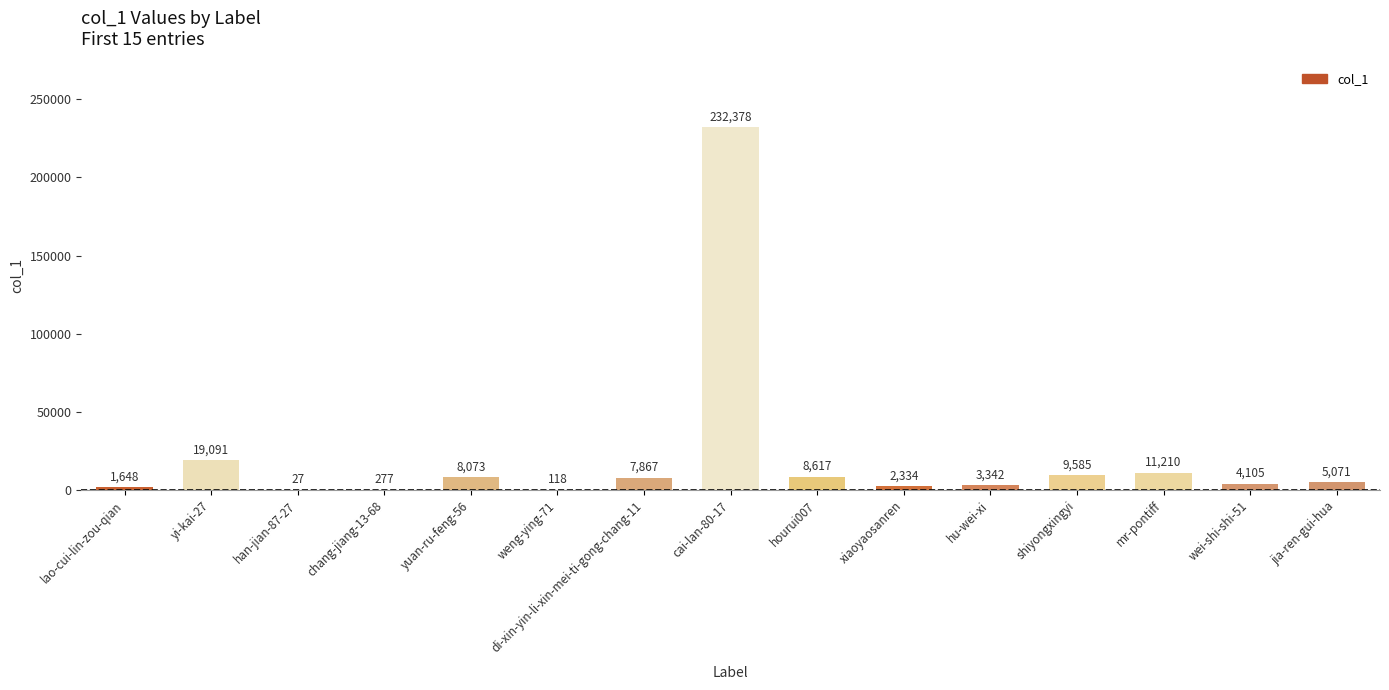

The chart shows a value of 232378 at cai-lan-80-17. True or false?

True